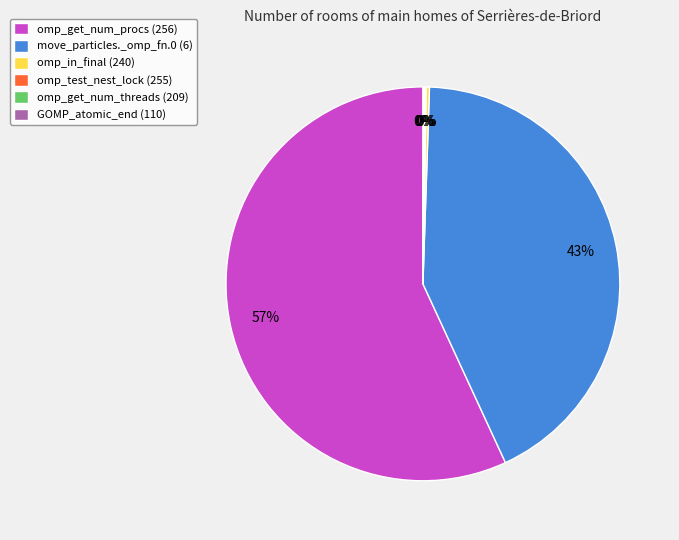

To the nearest percent, what is the average slice percentage?

17%